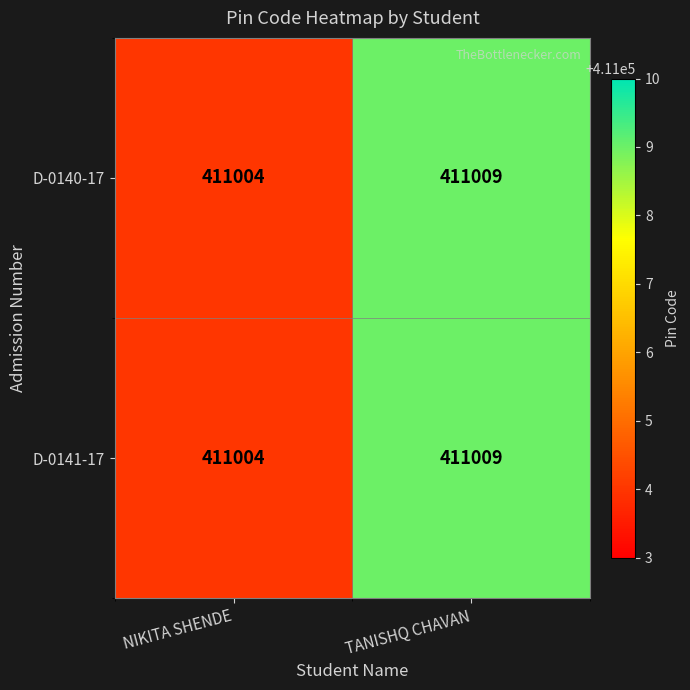

What is the minimum value for D-0141-17?

411004